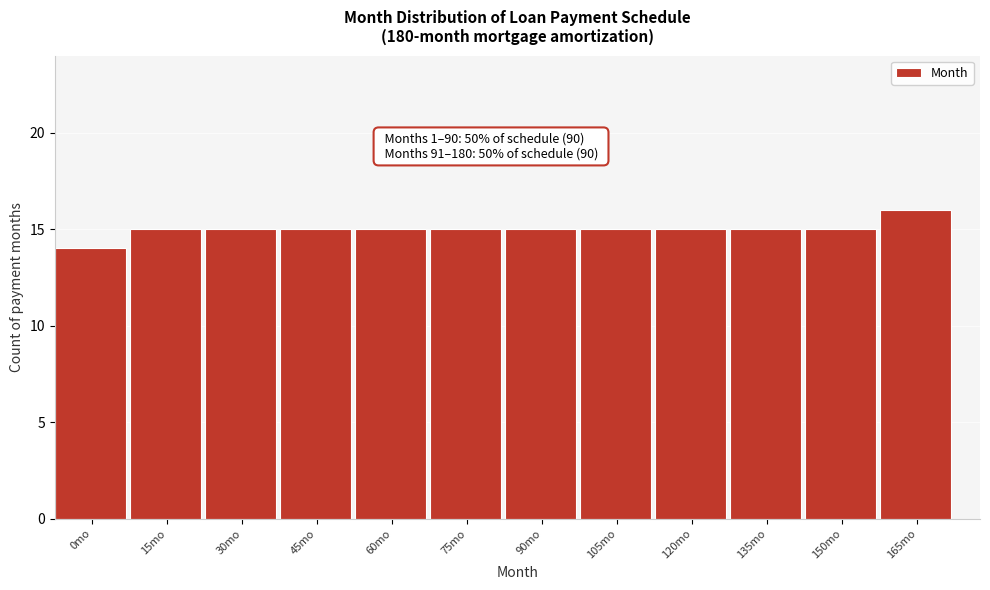

Reading left to right, what are all the values shown in this chart?

14	15	15	15	15	15	15	15	15	15	15	16